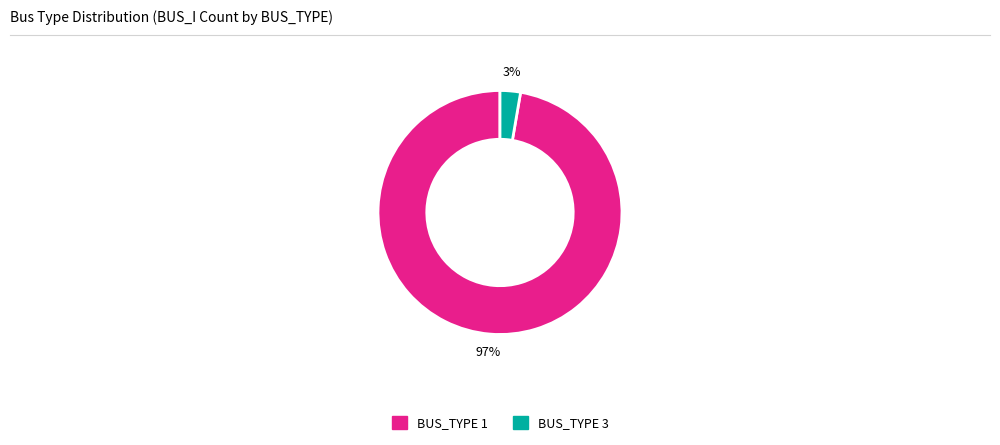

How many slices are in this pie chart?

2